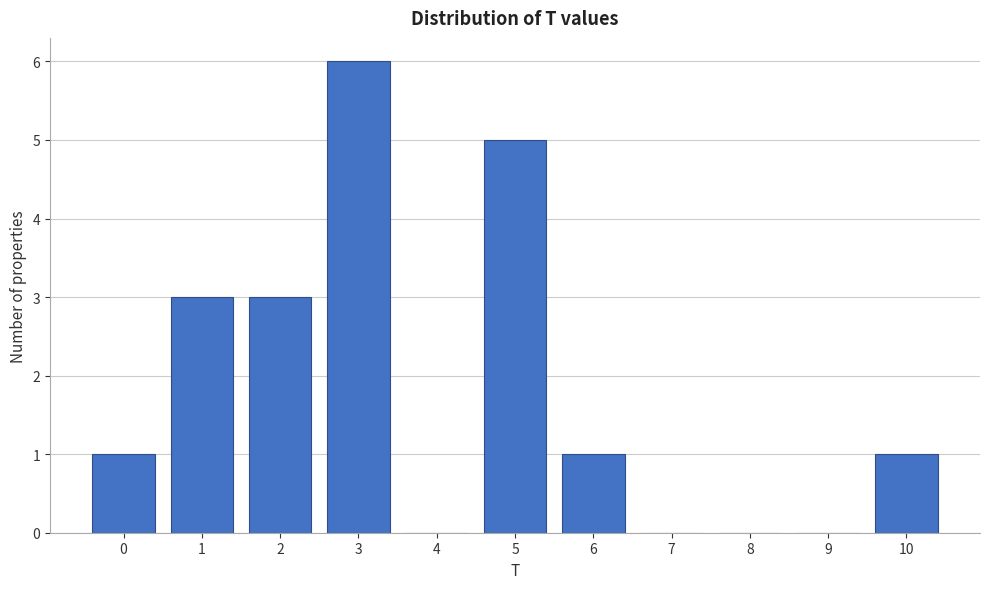

How tall is the bar that spans -0.5 to 0.5 on the x-axis? The values are not printed on the chart, so give them approximately, as read against the axis.

1